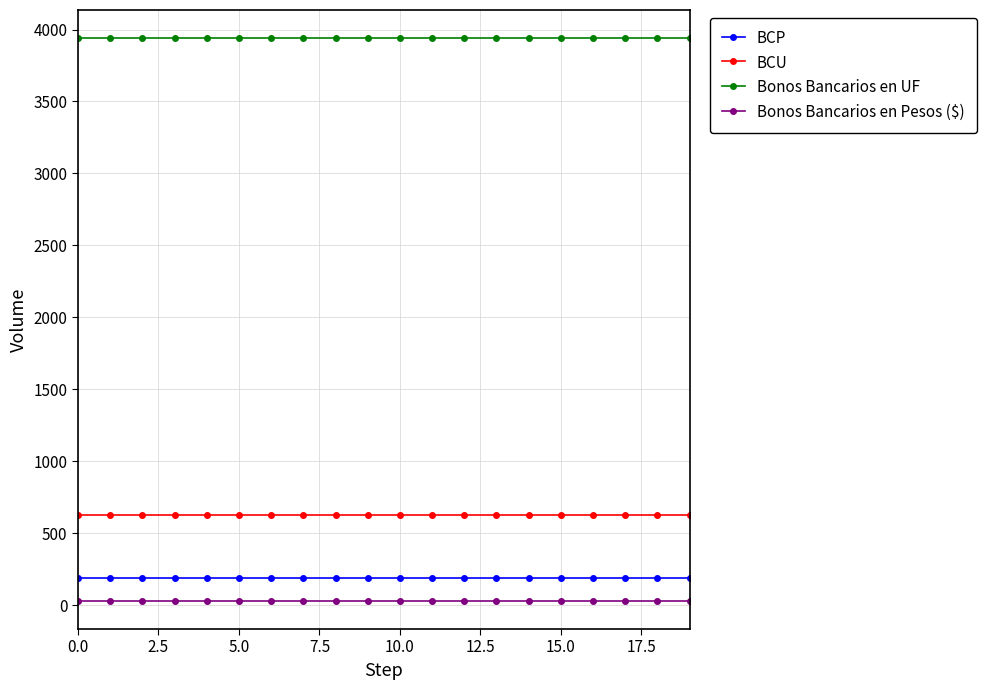

What is the sum of all Bonos Bancarios en Pesos ($) values?

600